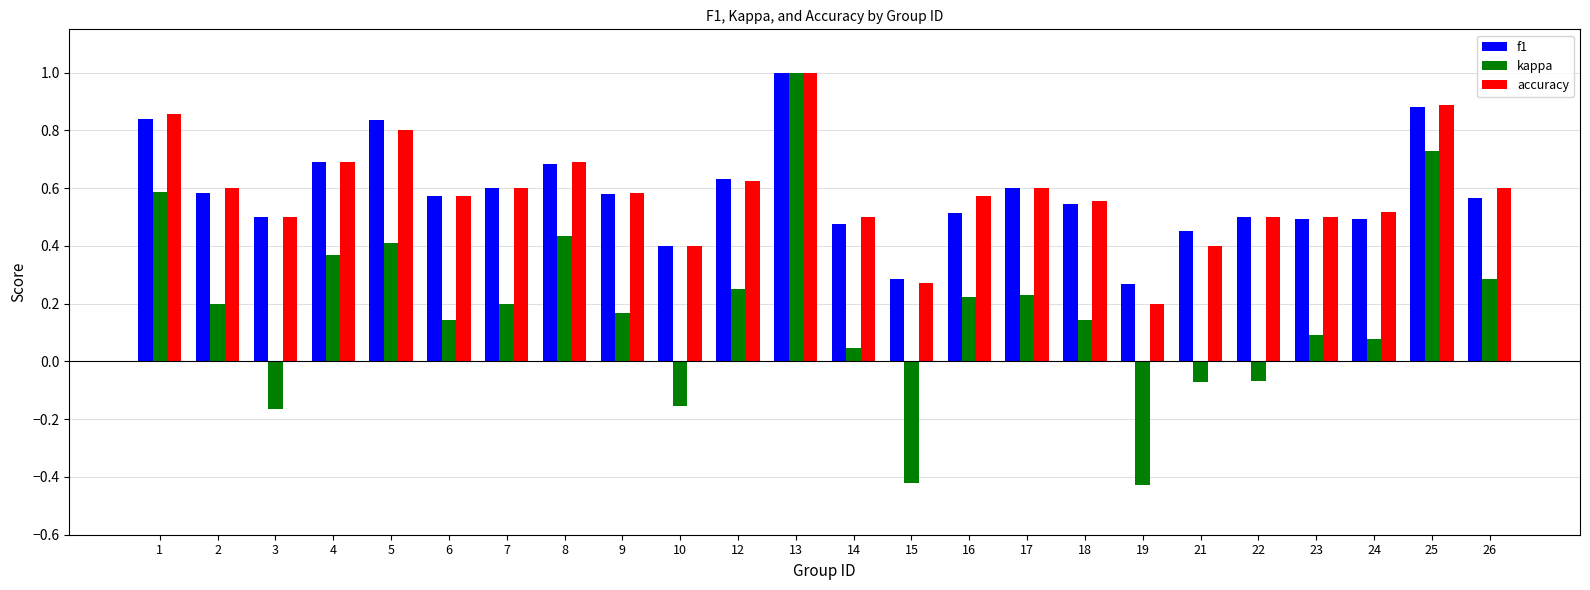

Does the chart contain stacked bars?

No